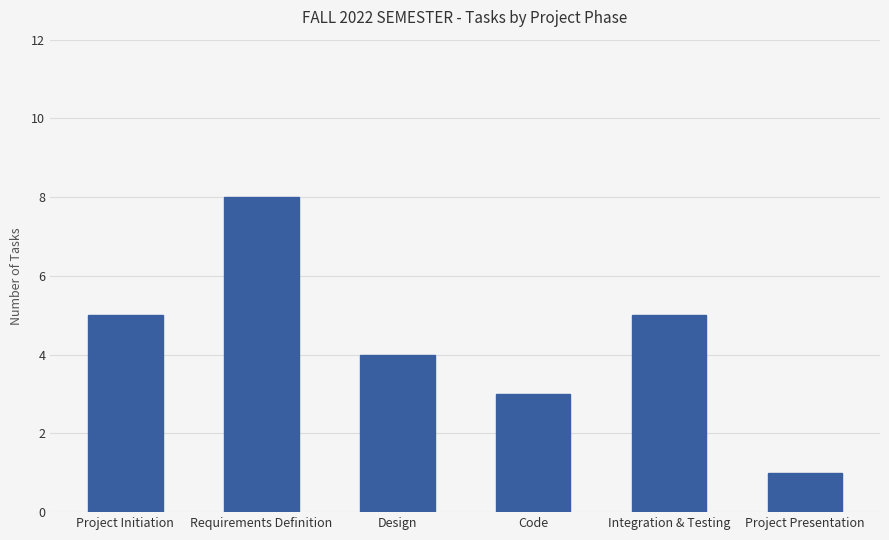

Reading left to right, what are all the values shown in this chart?

Project Initiation=5	Requirements Definition=8	Design=4	Code=3	Integration & Testing=5	Project Presentation=1